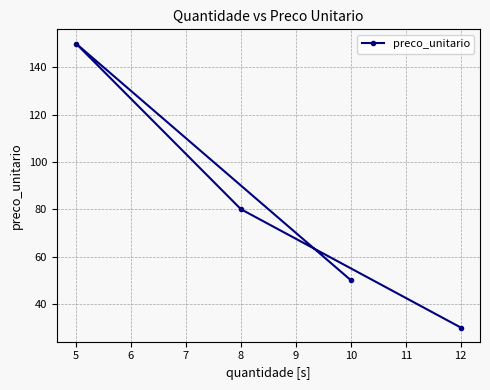

At which label does the data first exceed 80?

5